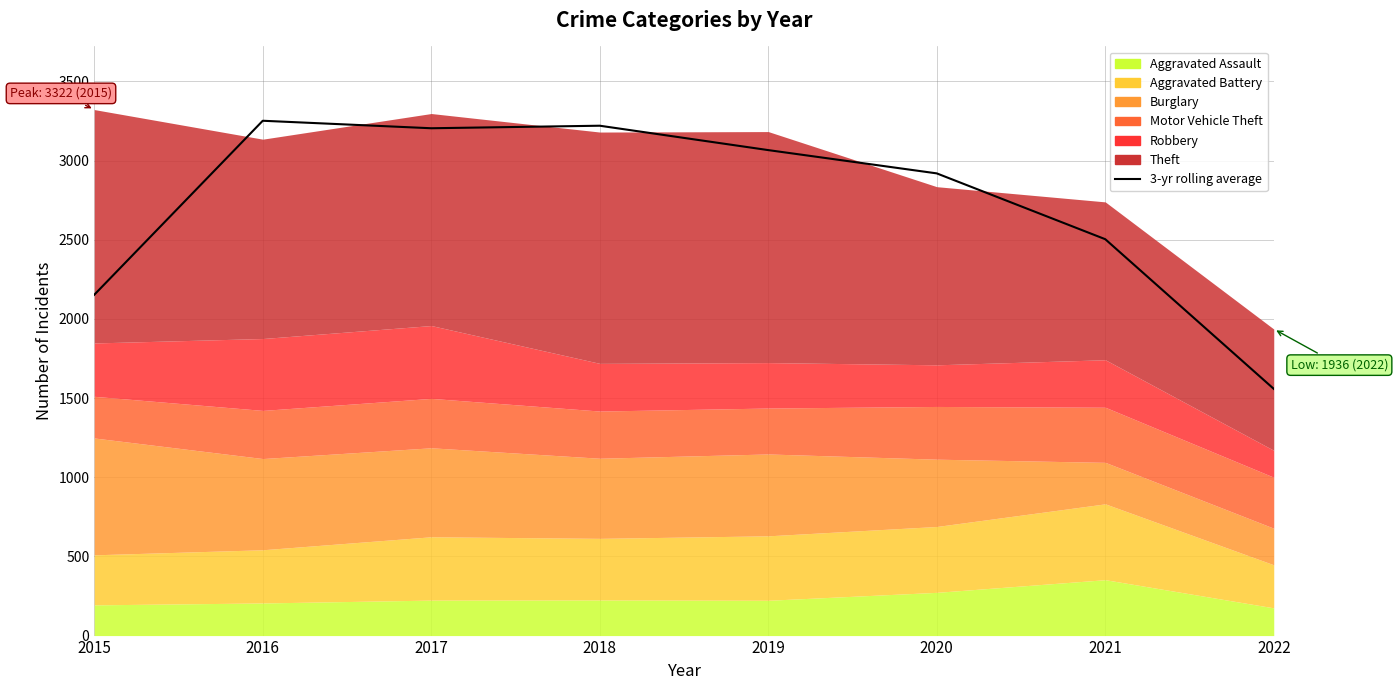

How many data points does each series have?

8